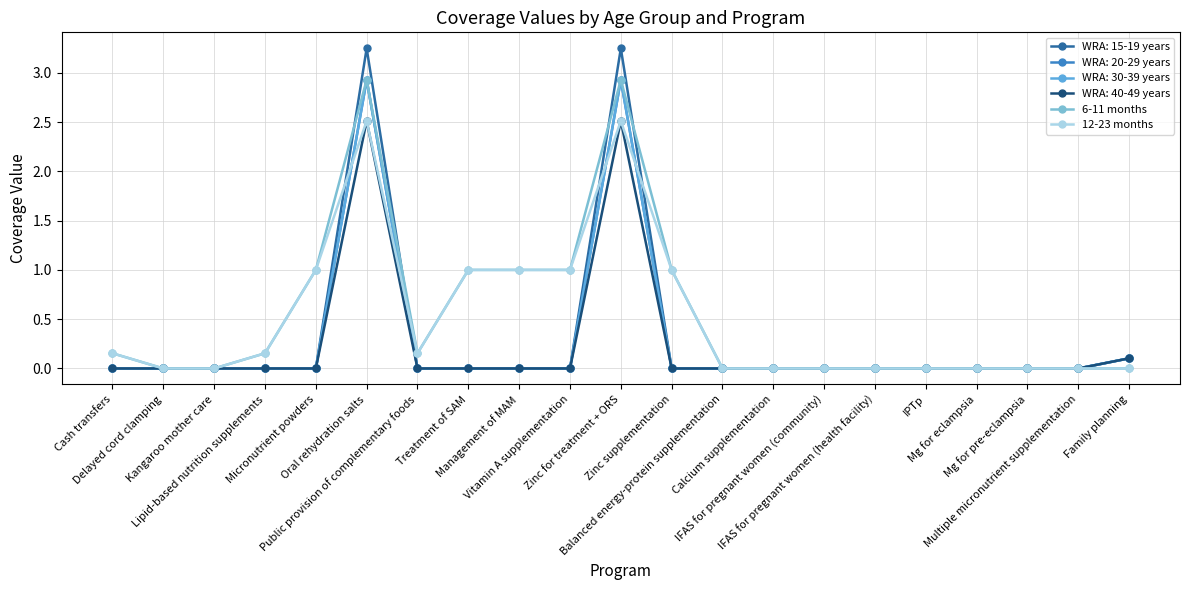

Does the chart have visible grid lines?

Yes